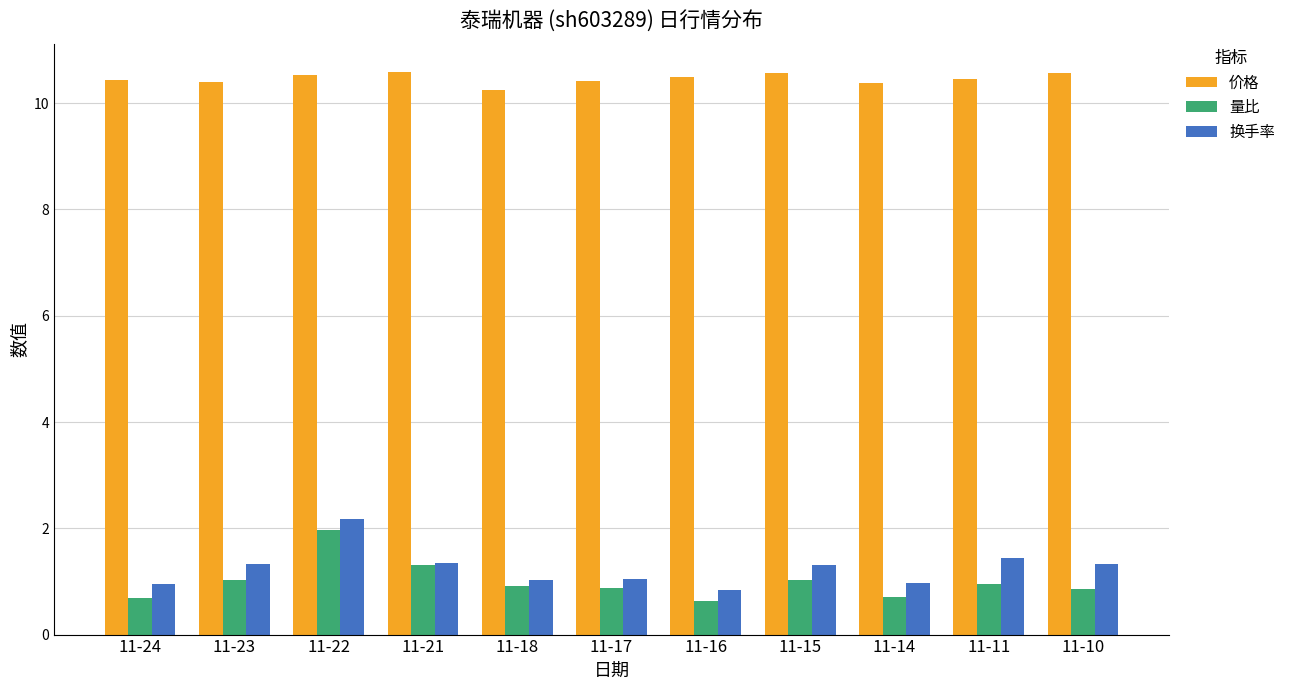

What are all the series names shown in the legend?

价格, 量比, 换手率